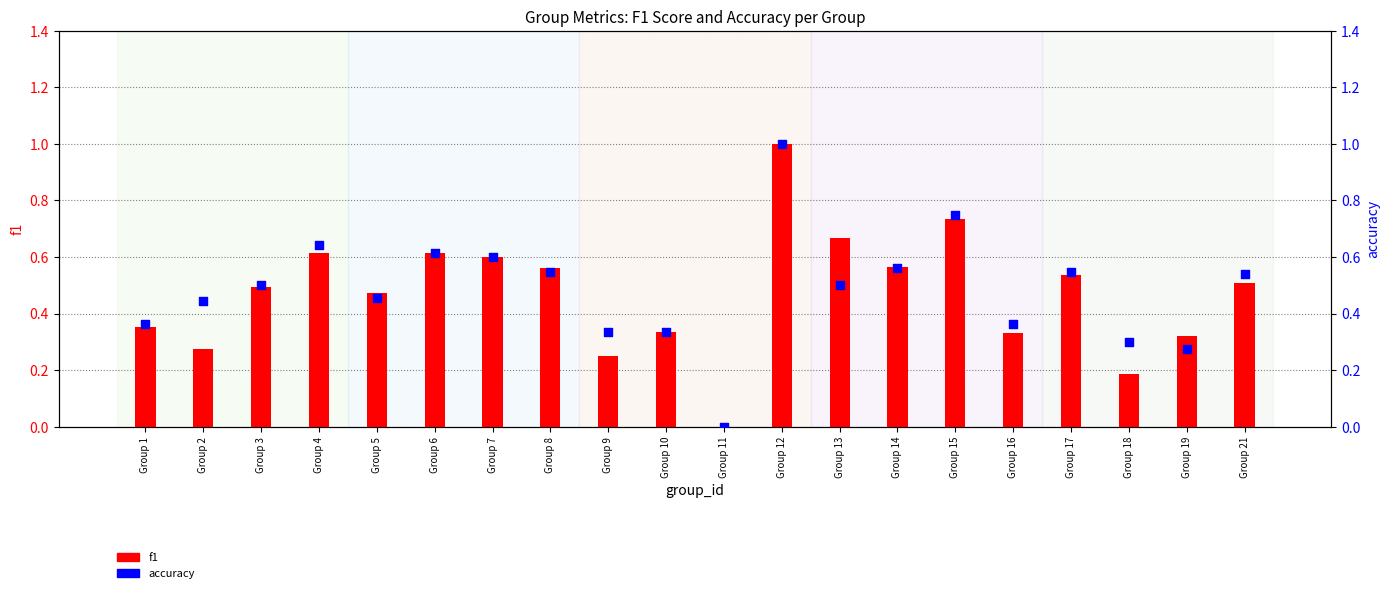

Is the value of f1 at Group 7 greater than the value of accuracy at Group 1?

Yes